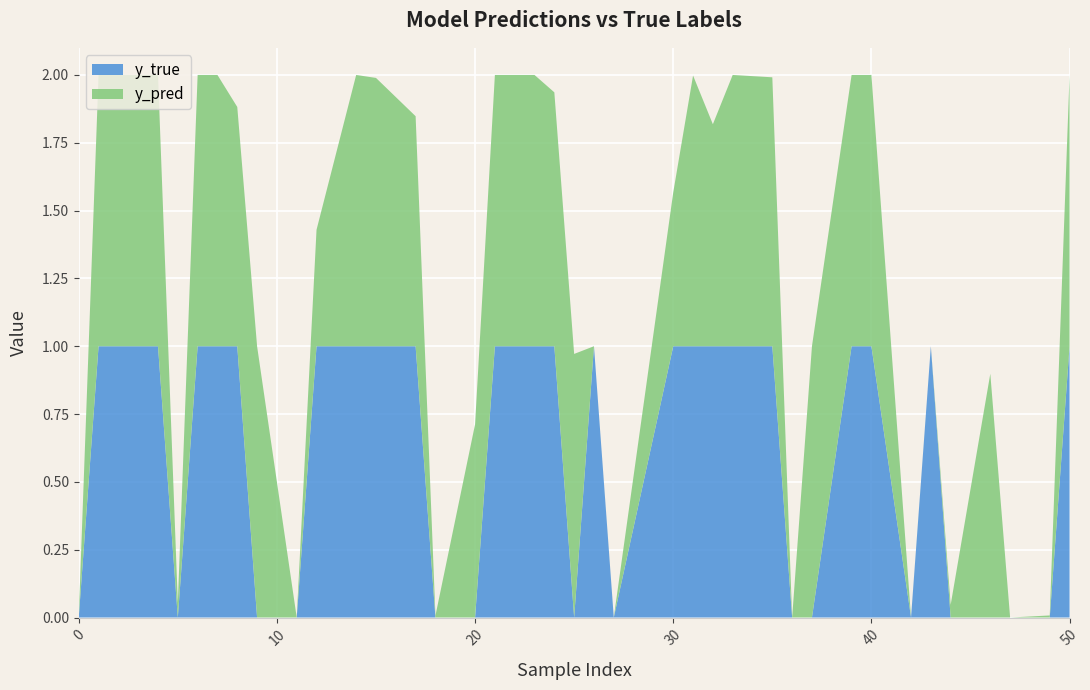

Reading left to right, what are all the values shown in this chart?

y_true: 0.0	1.0	1.0	1.0	1.0	0.0	1.0	1.0	1.0	0.0	0.0	1.0	1.0	1.0	1.0	0.0	0.0	1.0	1.0	1.0	1.0	0.0	1.0	0.0	1.0	1.0	1.0	1.0	1.0	0.0	0.0	1.0	1.0	0.0	1.0	0.0	0.0	0.0	0.0	1.0
y_pred: 0.0	1.0	1.0	1.0	1.0	0.1	1.0	1.0	0.9	1.0	0.0	0.4	1.0	1.0	0.8	0.0	0.7	1.0	1.0	1.0	0.9	1.0	0.0	0.0	0.6	1.0	0.8	1.0	1.0	0.0	1.0	1.0	1.0	0.0	0.0	0.0	0.9	0.0	0.0	1.0